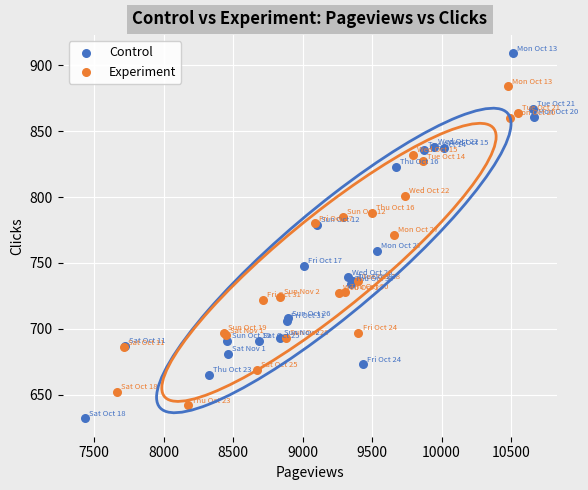

Which series has the largest Y range (max minus min)?

Control